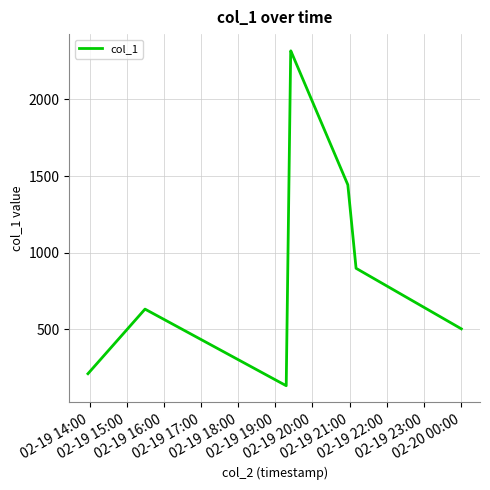

What is the difference between the maximum and minimum values?

2188.0